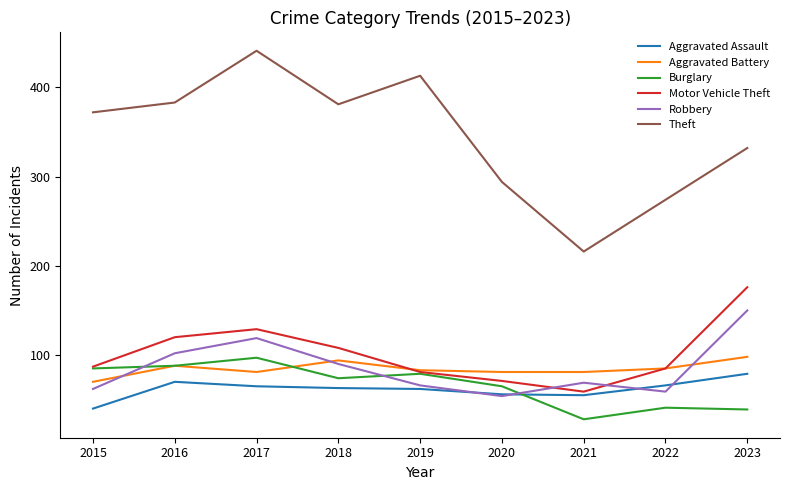

How many times do Burglary and Robbery cross each other?

3